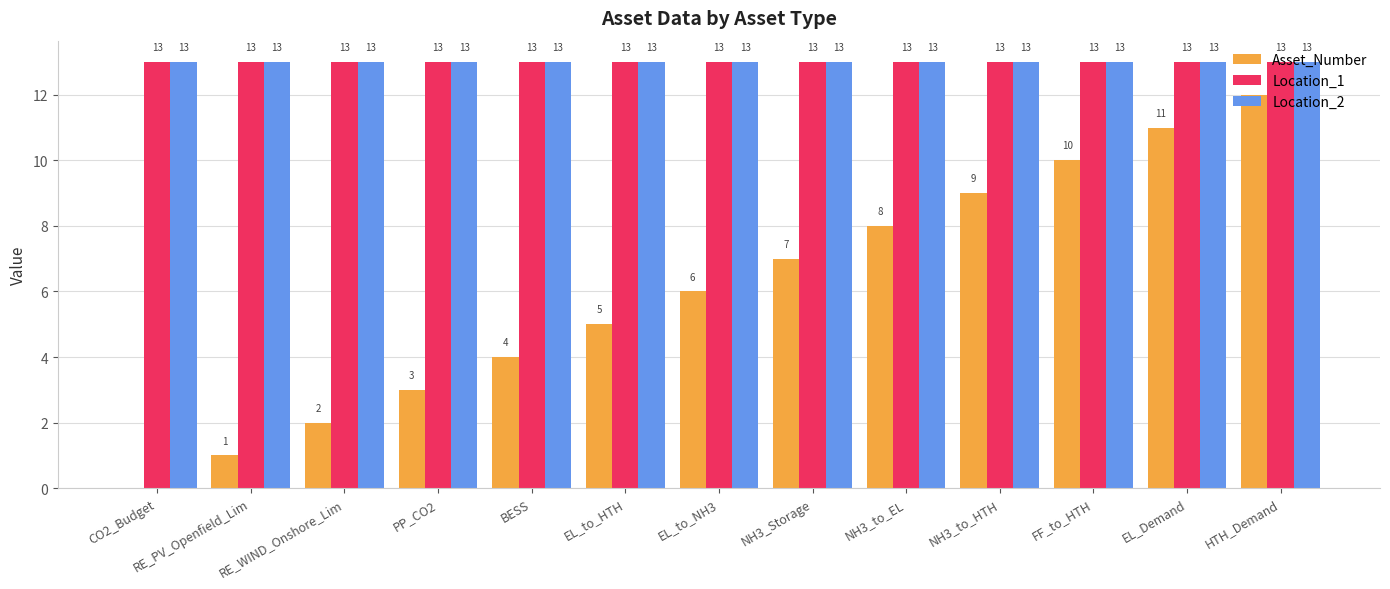

Reading right to left, list all the values displayed in this chart.

Asset_Number: 12	11	10	9	8	7	6	5	4	3	2	1	0
Location_1: 13	13	13	13	13	13	13	13	13	13	13	13	13
Location_2: 13	13	13	13	13	13	13	13	13	13	13	13	13